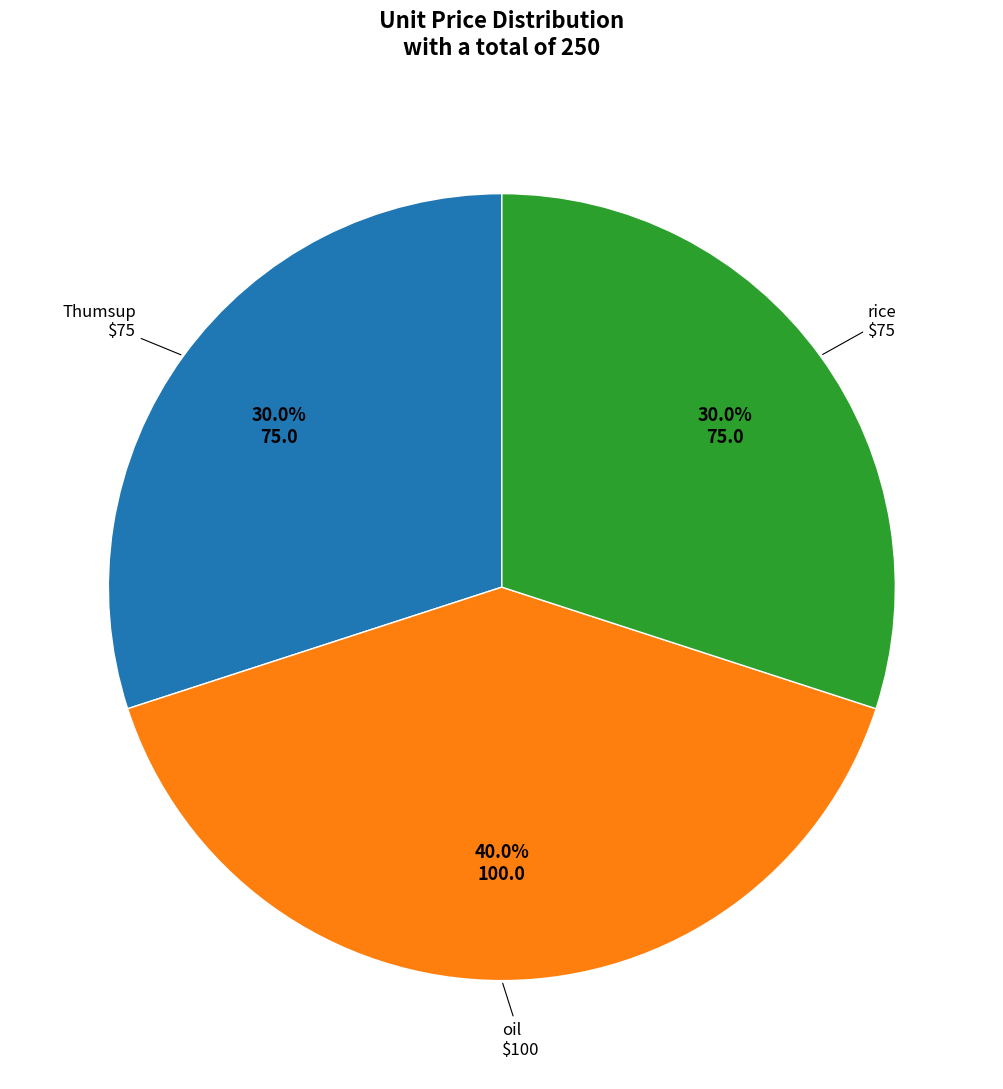

Does Thumsup represent more than half of the total?

No